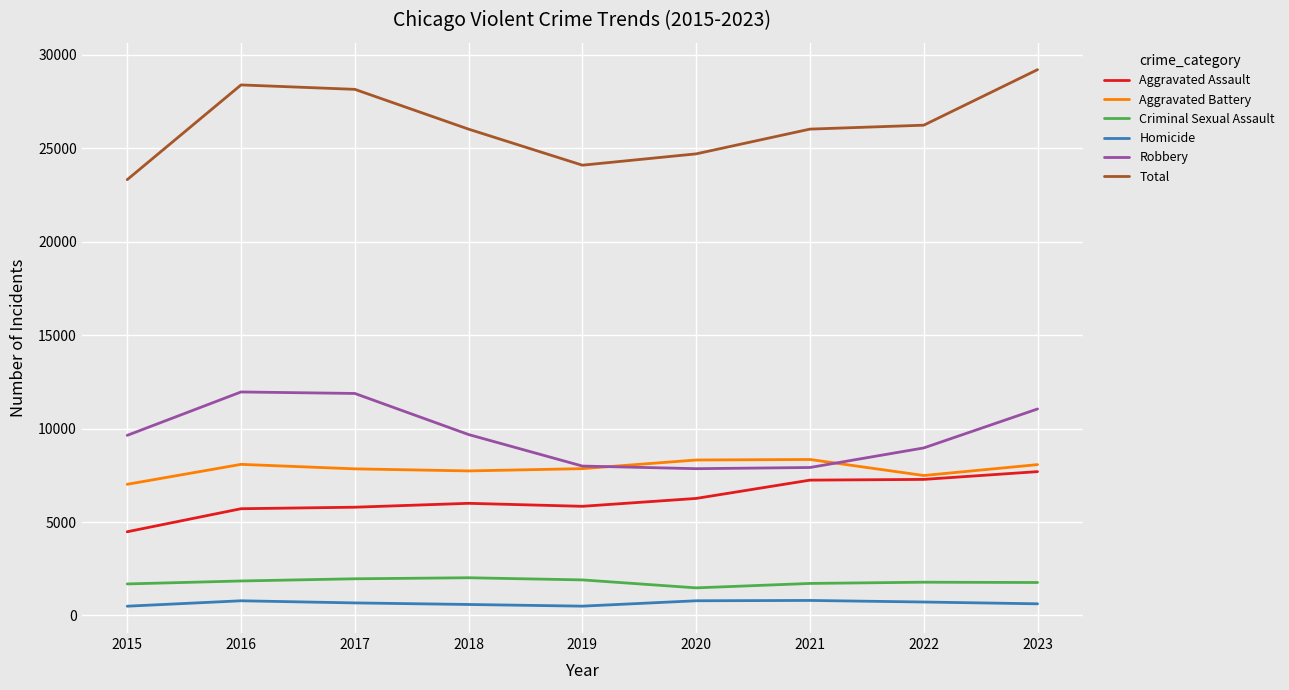

What value does the Aggravated Battery series have at 2017?

7845